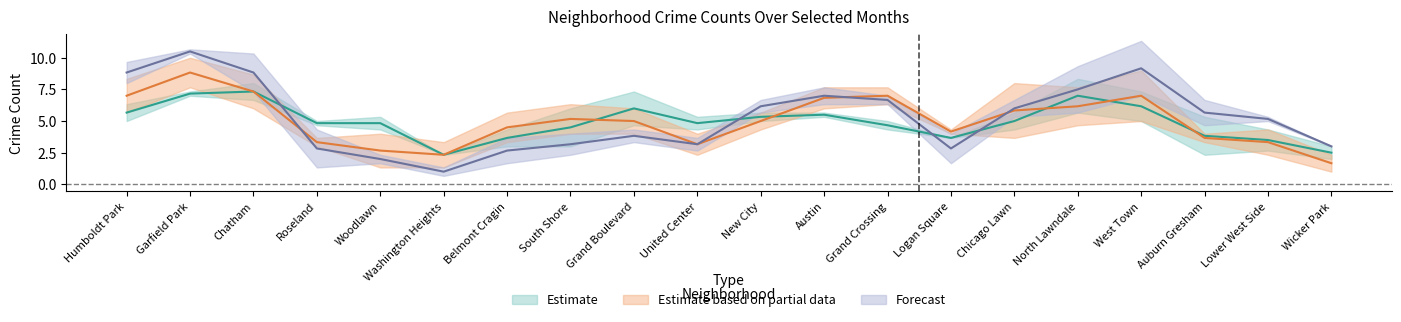

What is the sum of the November 2021 values at Grand Boulevard and Auburn Gresham?

7